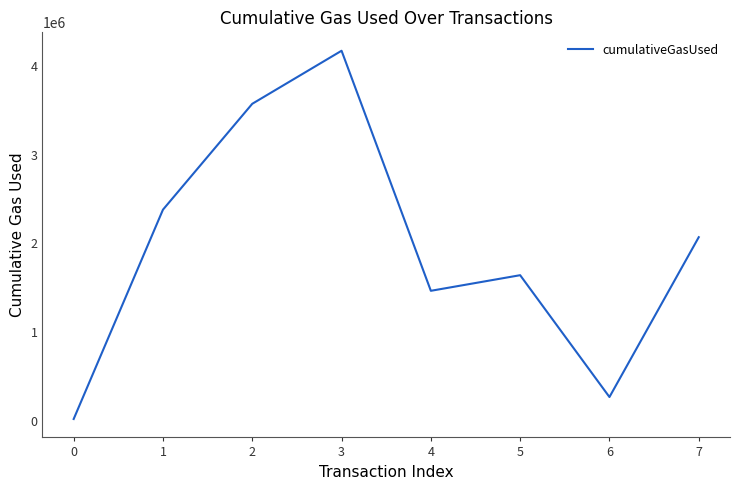

Rank the categories by value from highest to lowest.

3, 2, 1, 7, 5, 4, 6, 0